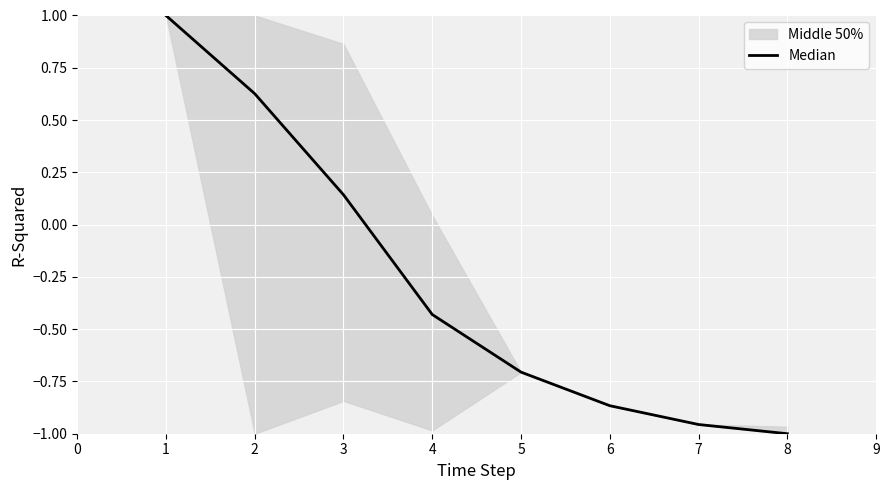

What is the highest value of the Median series?

1.0